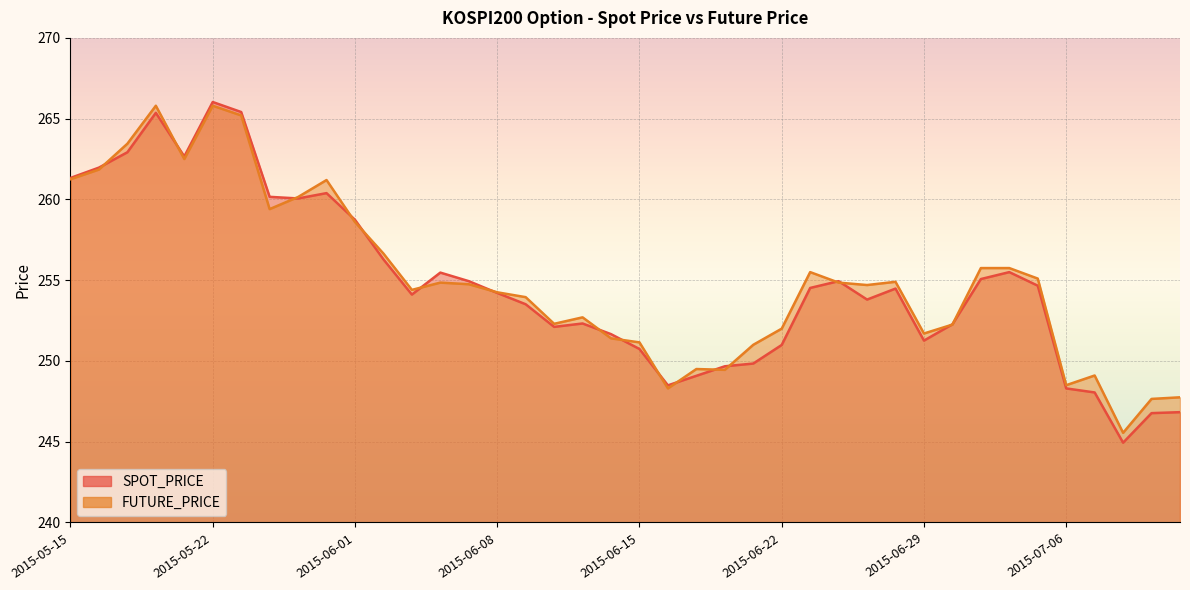

How many times do FUTURE_PRICE and SPOT_PRICE cross each other?

17